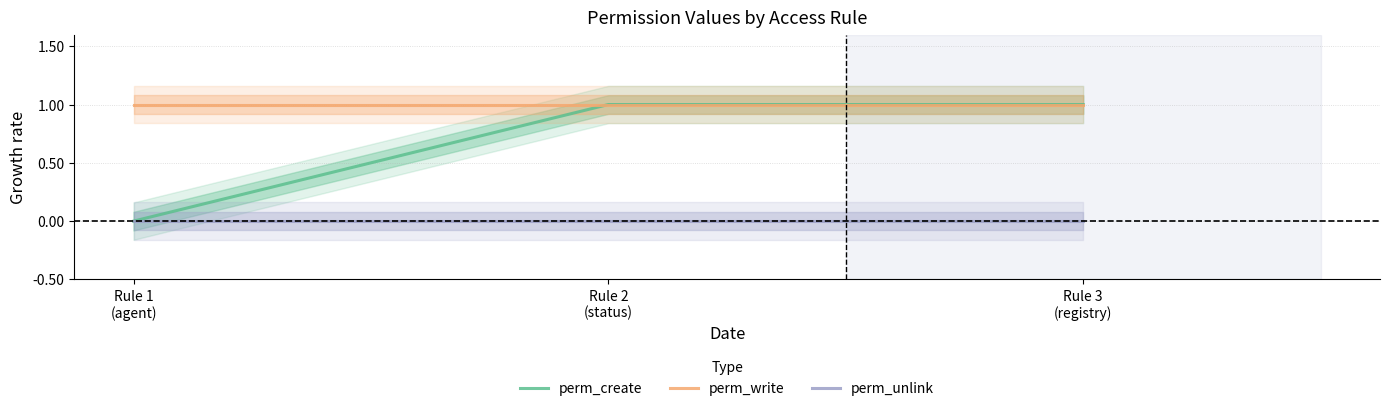

True or false: perm_unlink has a value of 0 at Rule 3
(registry).

True